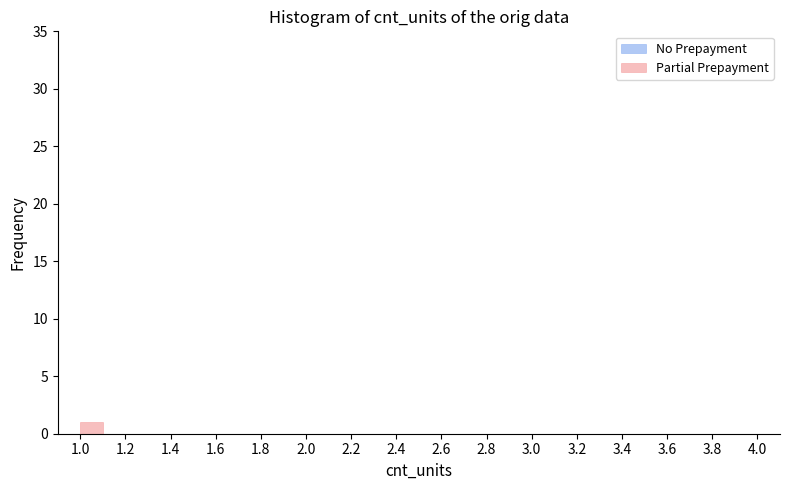

Which range on the x-axis has the tallest bar?

1.0 to 1.1